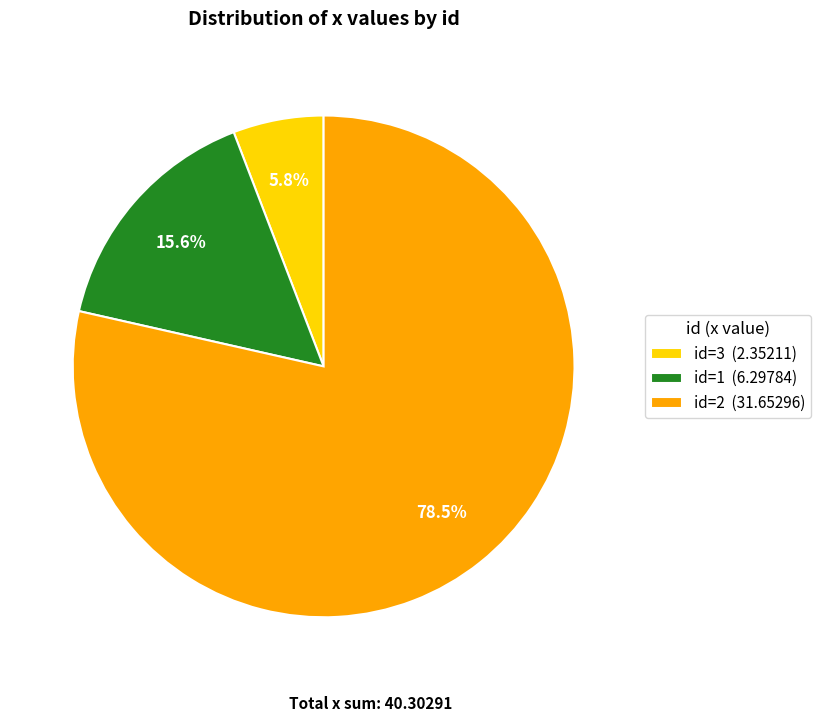

Which has a higher value, id=2 (31.65296) or id=1 (6.29784)?

id=2 (31.65296)